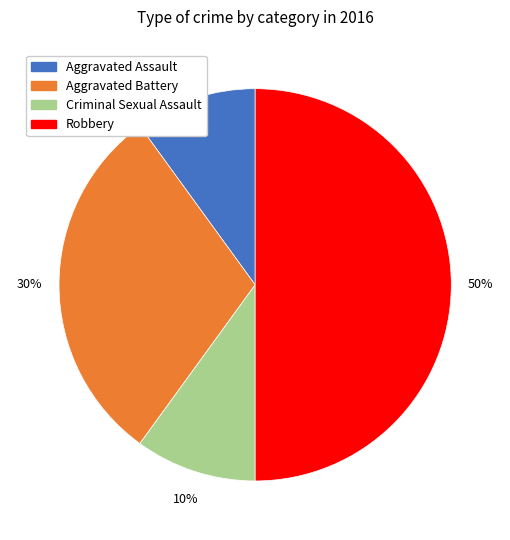

Approximately how many times larger is the value at Robbery compared to Criminal Sexual Assault?

5.0